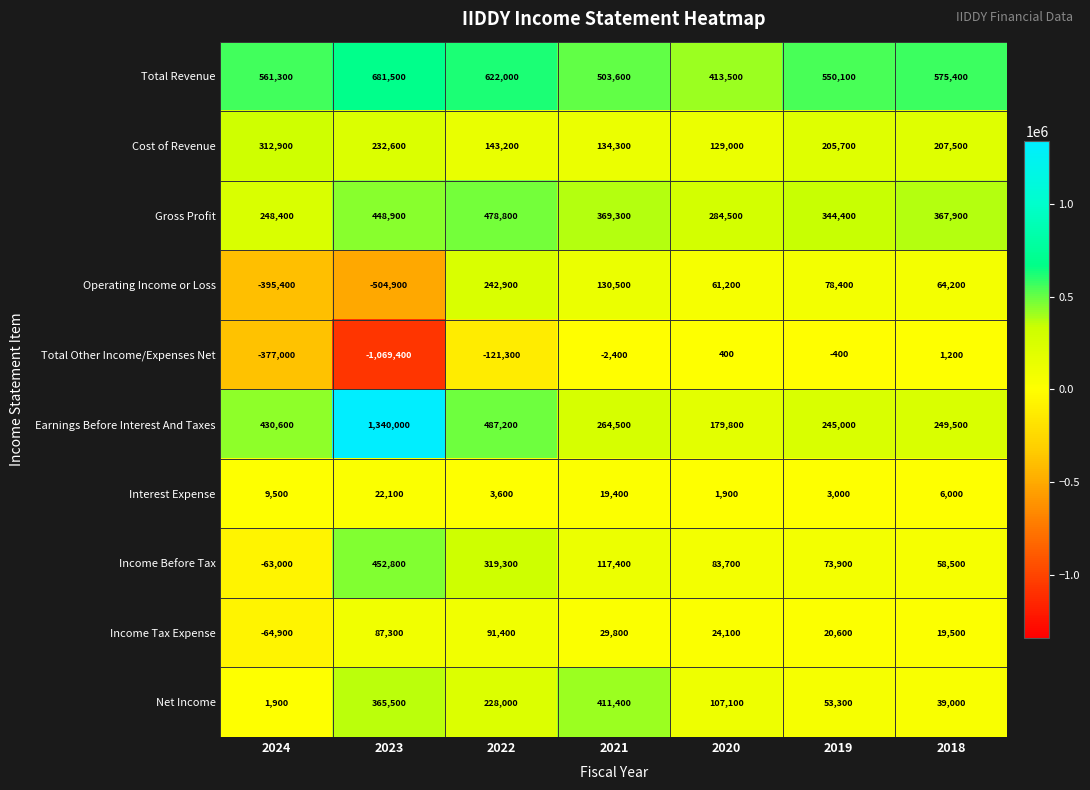

Count the number of data series in this chart.

10